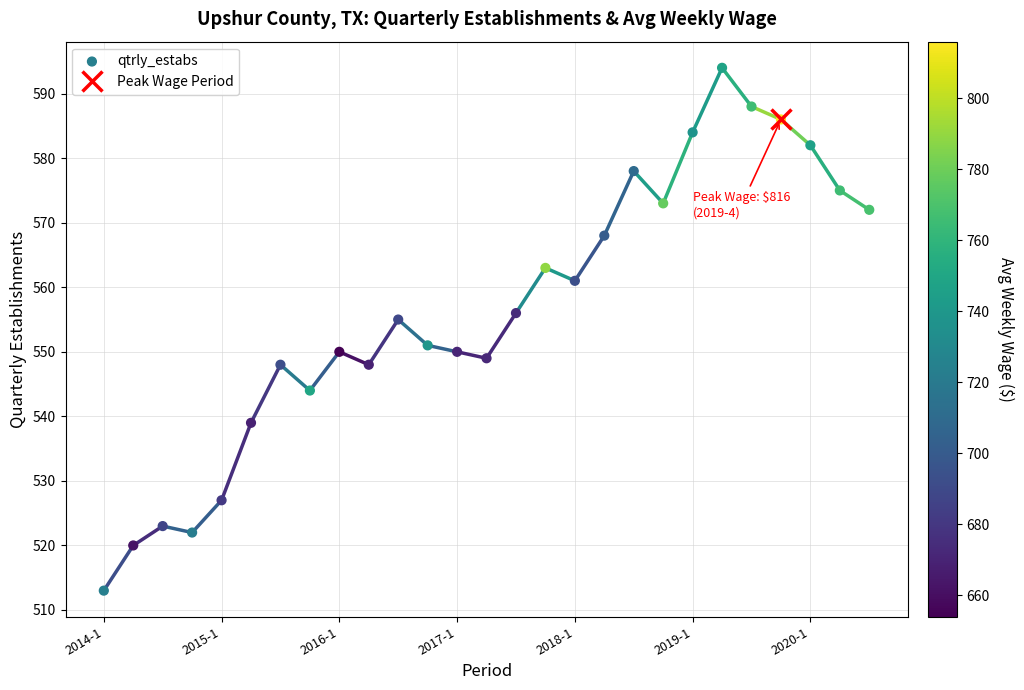

What is the range of Y values (max minus min)?

81